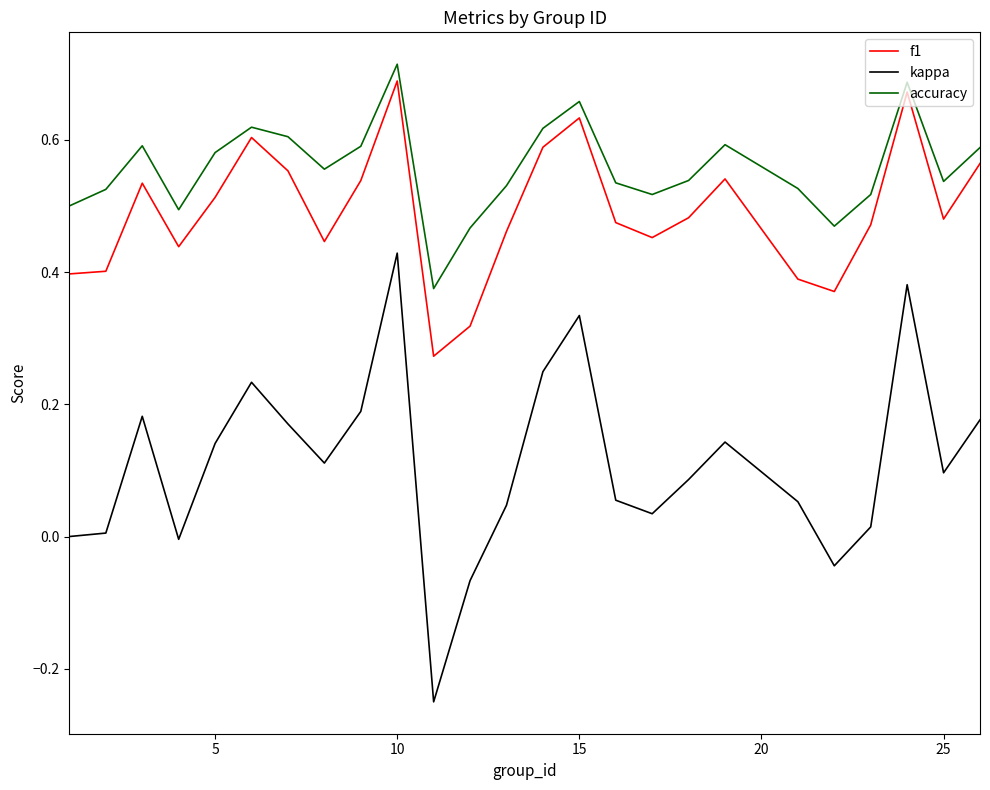

True or false: kappa and f1 intersect in this chart.

False